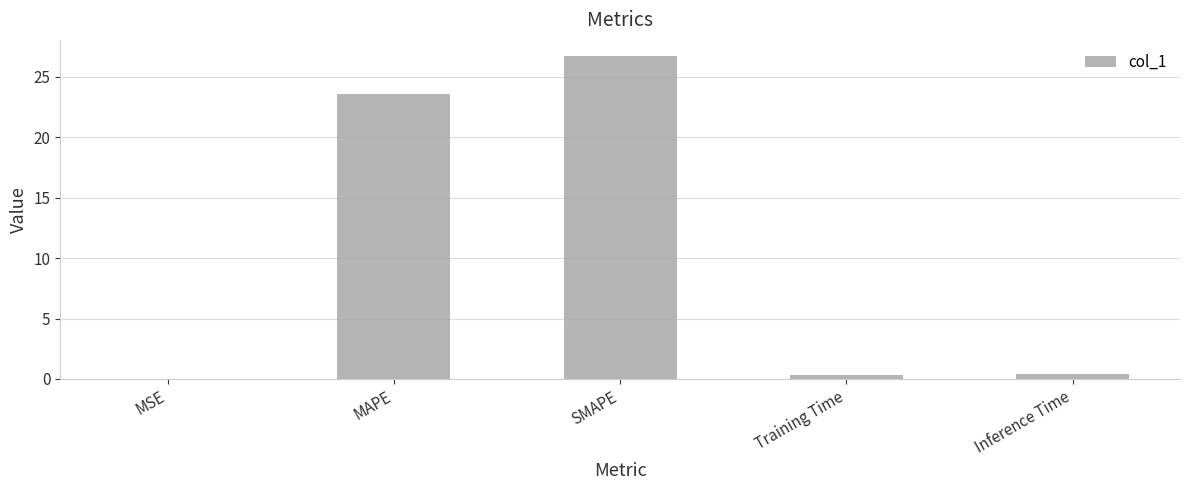

What is the approximate value at MAPE?

23.6